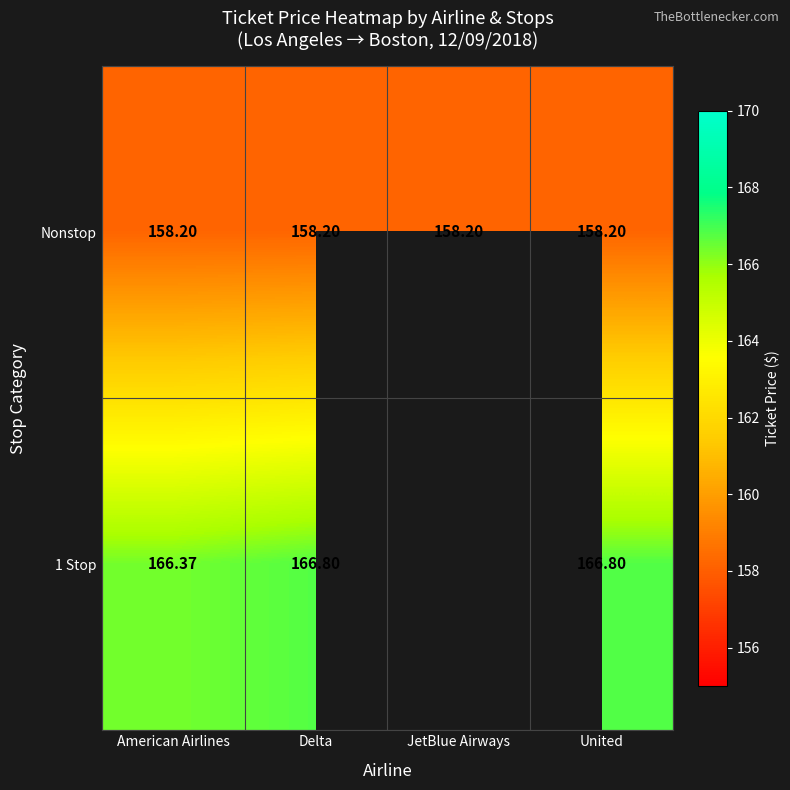

The value of Nonstop at American Airlines is 158.2. True or false?

True